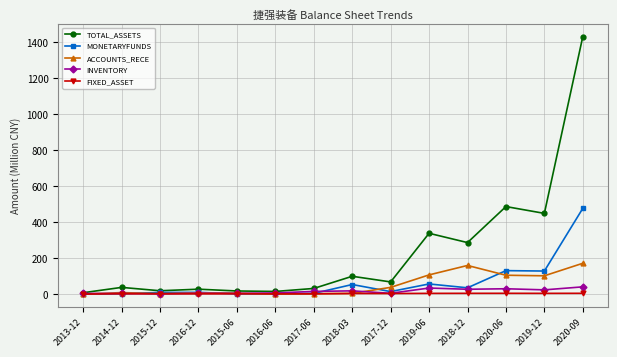

What is the spread (max minus min) of values at 2016-12?

26.0